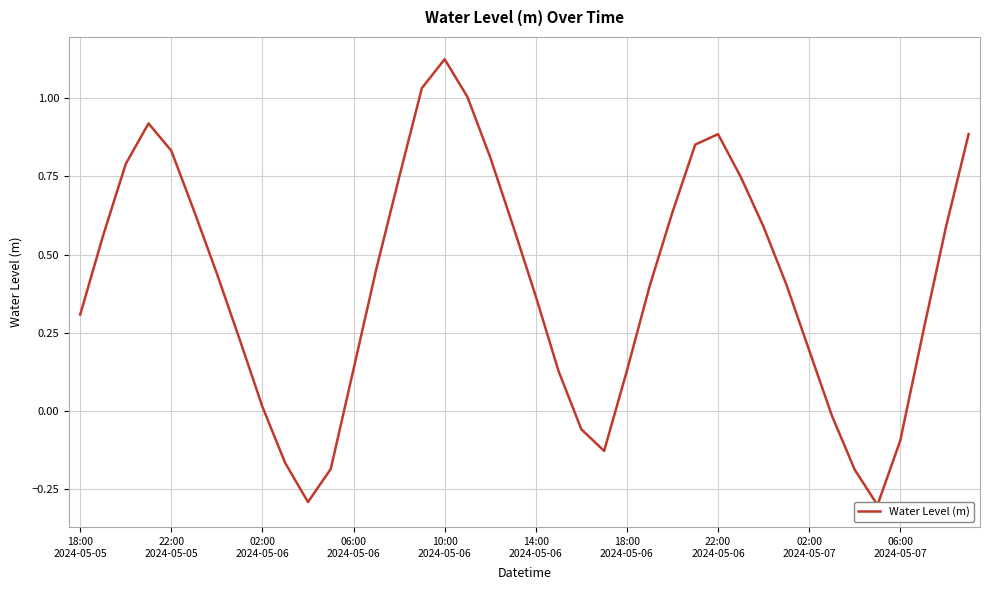

What is the sum of the values at 33 and 20?

0.4